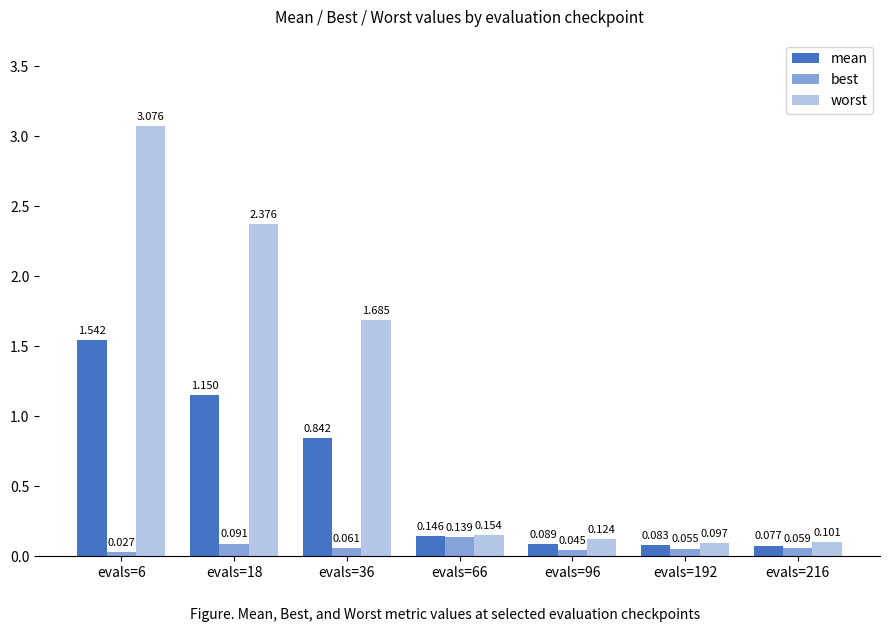

Which series has the largest total across all categories?

worst